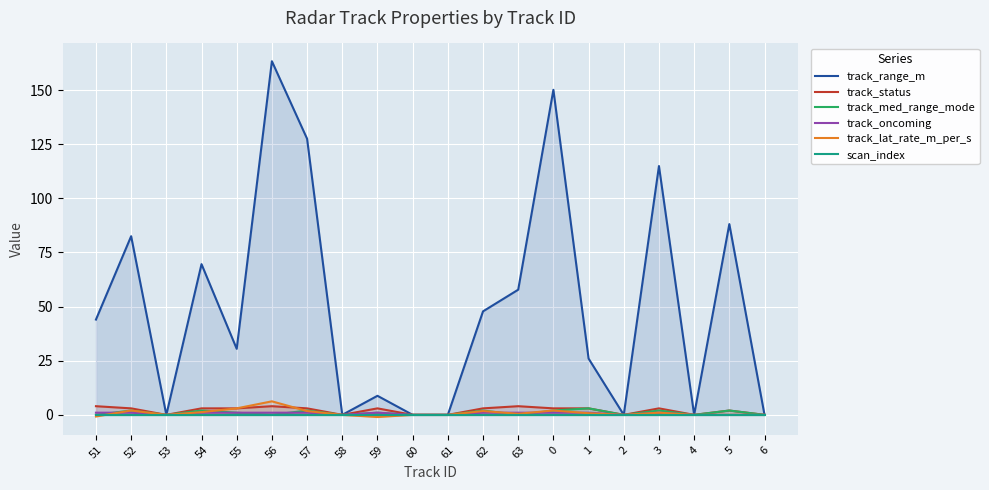

Rank the series at 3 from highest to lowest value.

track_range_m, track_status, track_med_range_mode, track_oncoming, track_lat_rate_m_per_s, scan_index